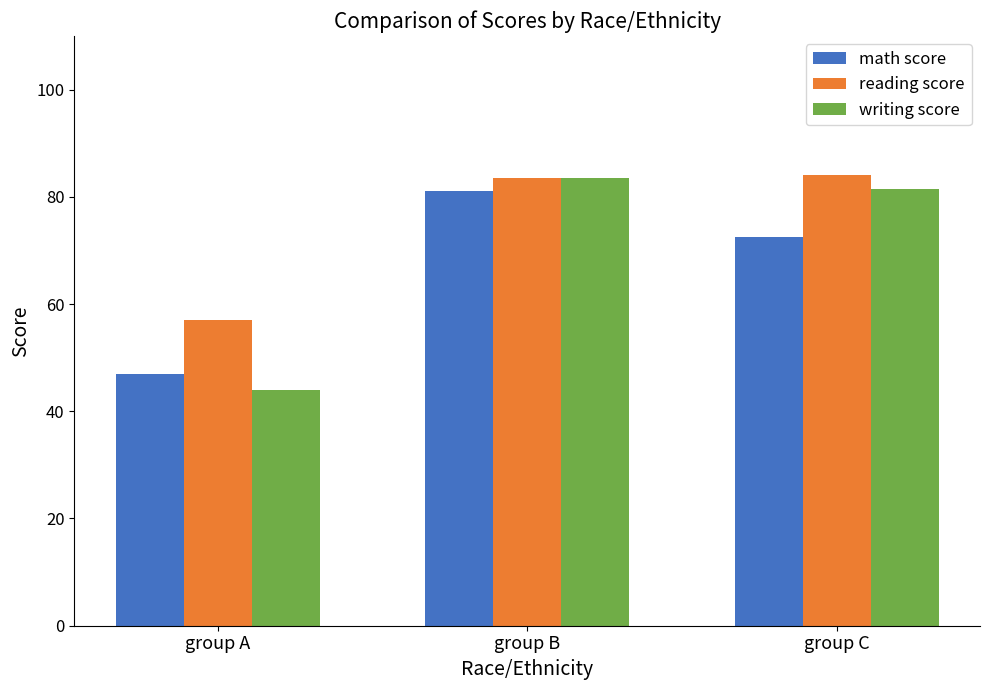

At which label does math score reach its minimum?

group A